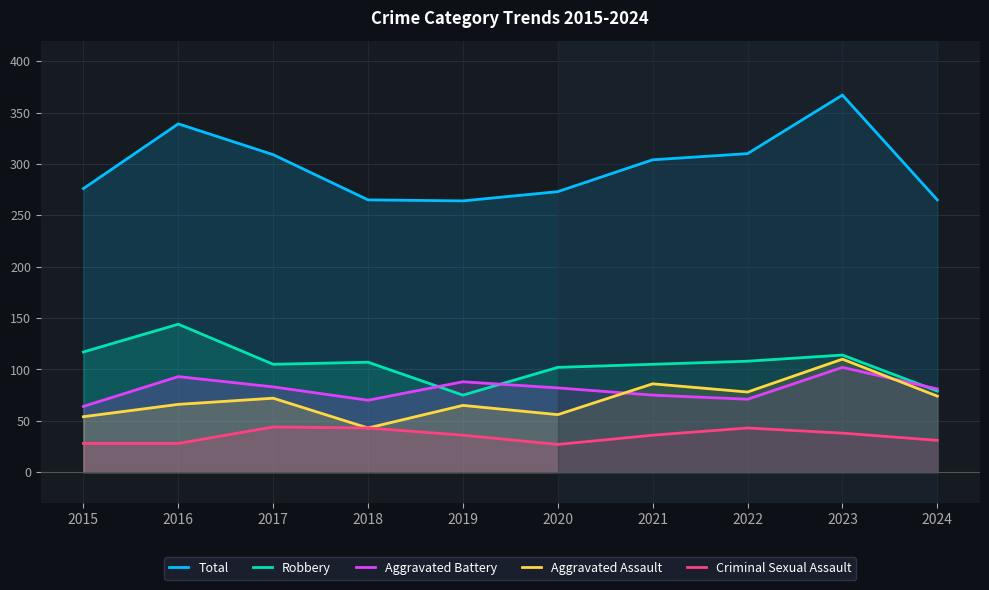

What is the value of the Robbery point at the 8th from the left?

108